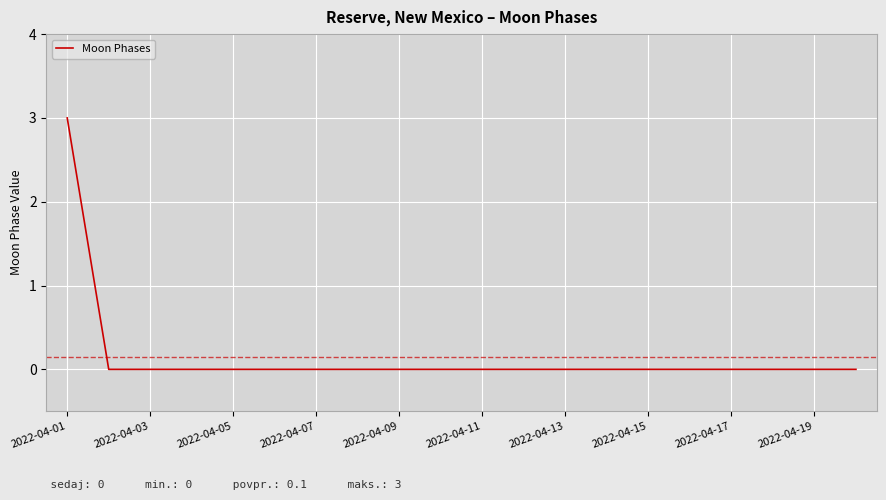

How many lines are shown in the chart?

1